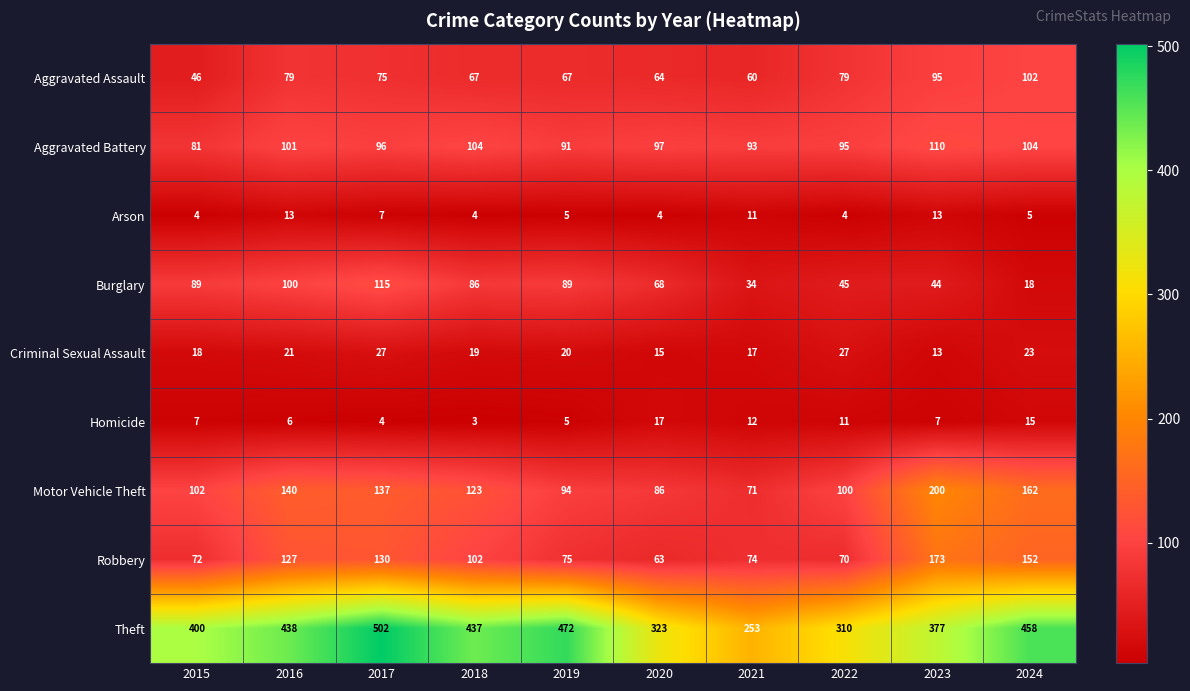

What is the minimum value for Burglary?

18